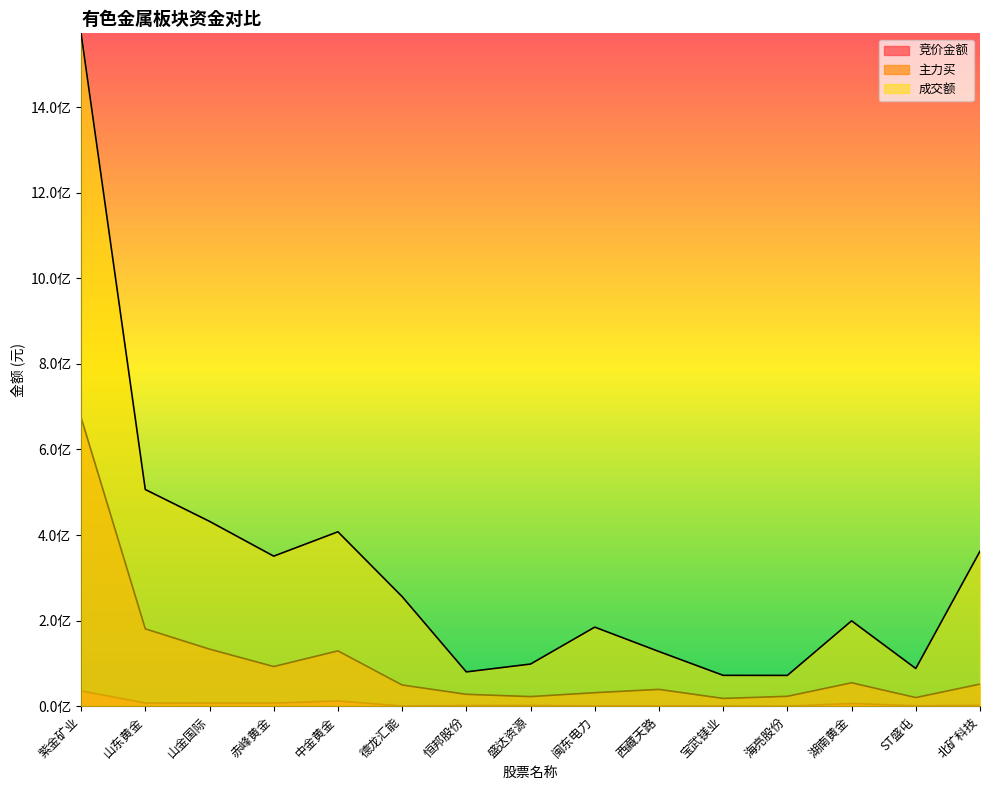

What is the difference between the maximum and minimum values in the 主力买 series?

656326282